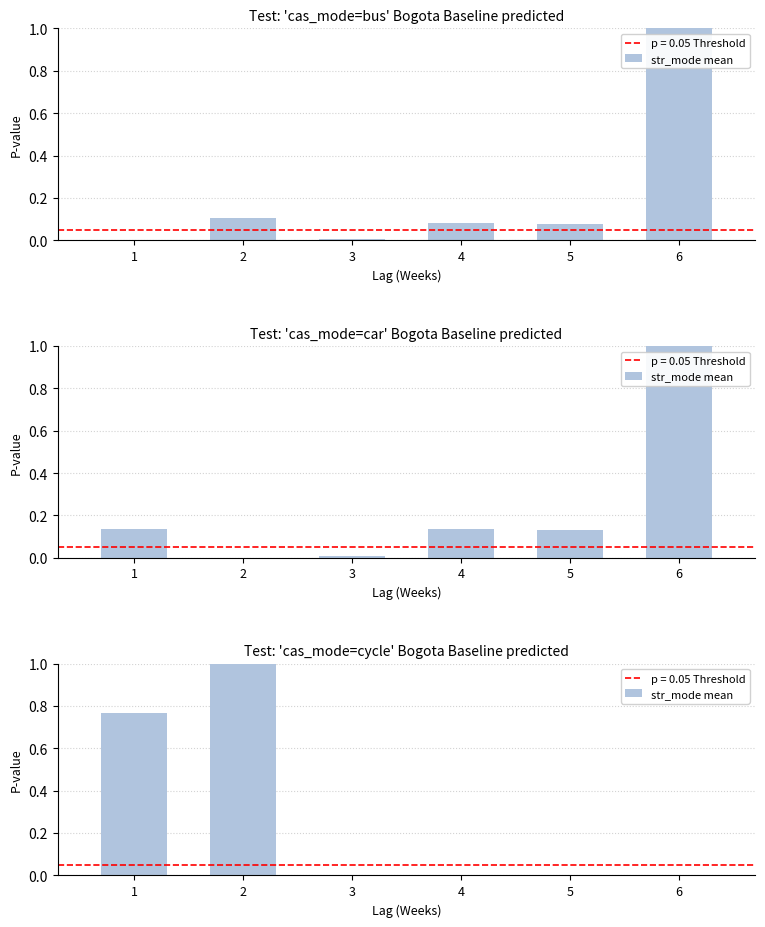

The value at 5 is 0.0. True or false?

True